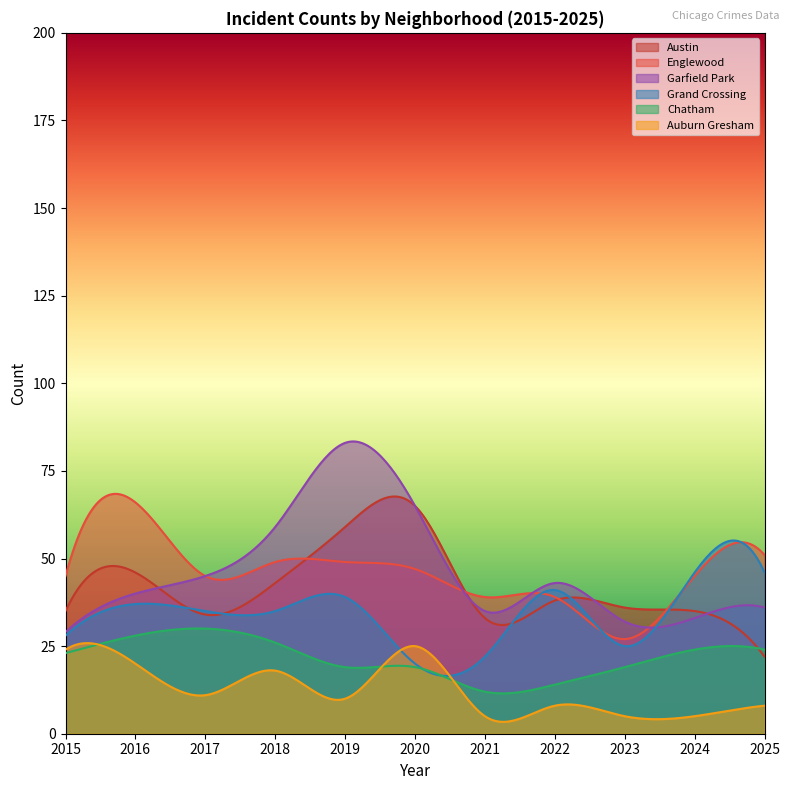

How many data points in Englewood are less than 45?

3